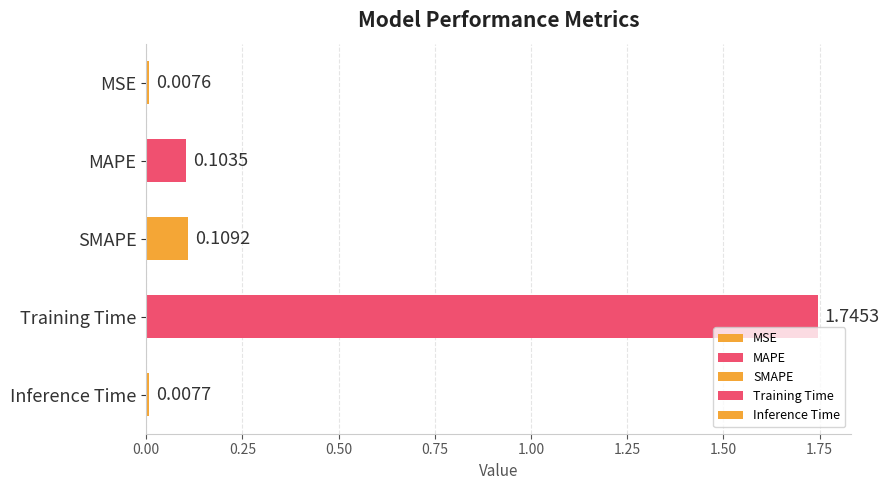

Rank the categories by value from lowest to highest.

MSE, Inference Time, MAPE, SMAPE, Training Time